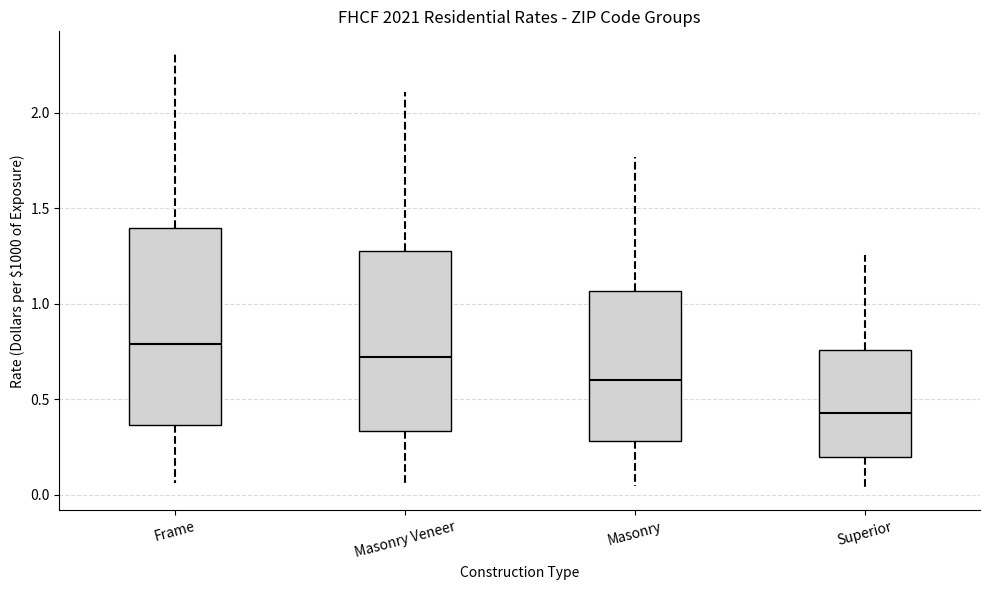

Reading left to right, read every box against the y-axis: the position of its median line, the range the box covers, and the ends of its whiskers. The values are not printed on the chart, so give them approximately, as read against the axis.

Frame: median 0.80, box 0.35 to 1.40, whiskers 0.05 to 2.30
Masonry Veneer: median 0.70, box 0.35 to 1.30, whiskers 0.05 to 2.10
Masonry: median 0.60, box 0.30 to 1.05, whiskers 0.05 to 1.75
Superior: median 0.45, box 0.20 to 0.75, whiskers 0.05 to 1.25